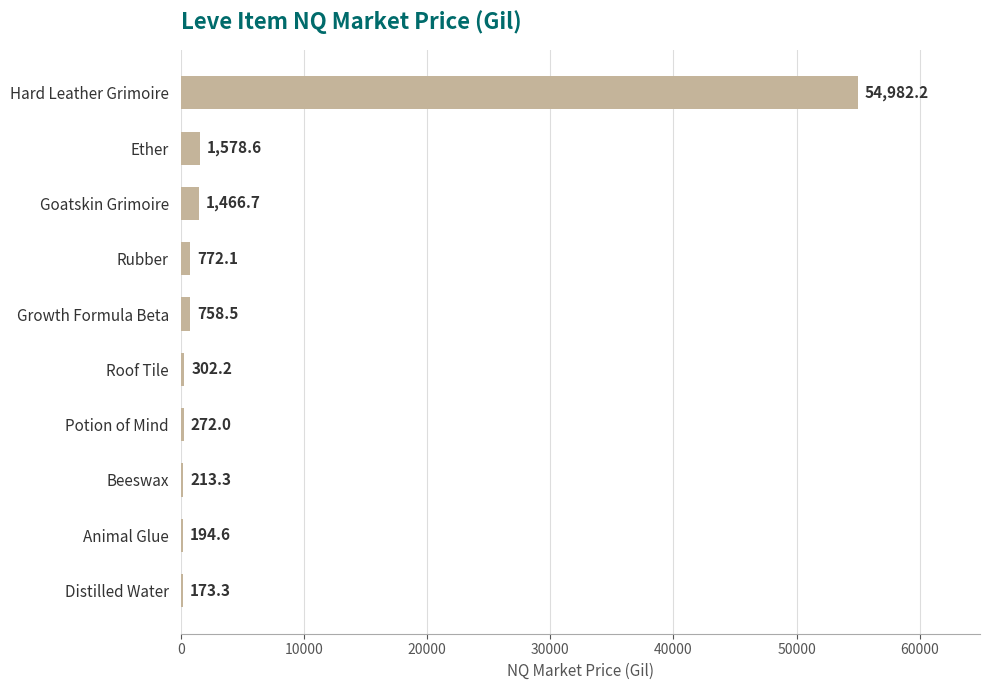

The chart shows a value of 54982.2 at Hard Leather Grimoire. True or false?

True